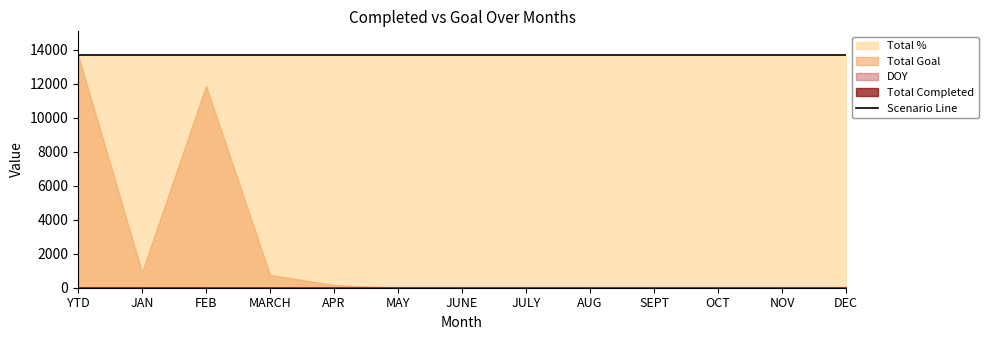

True or false: Total Completed and Total Goal cross at least once.

False